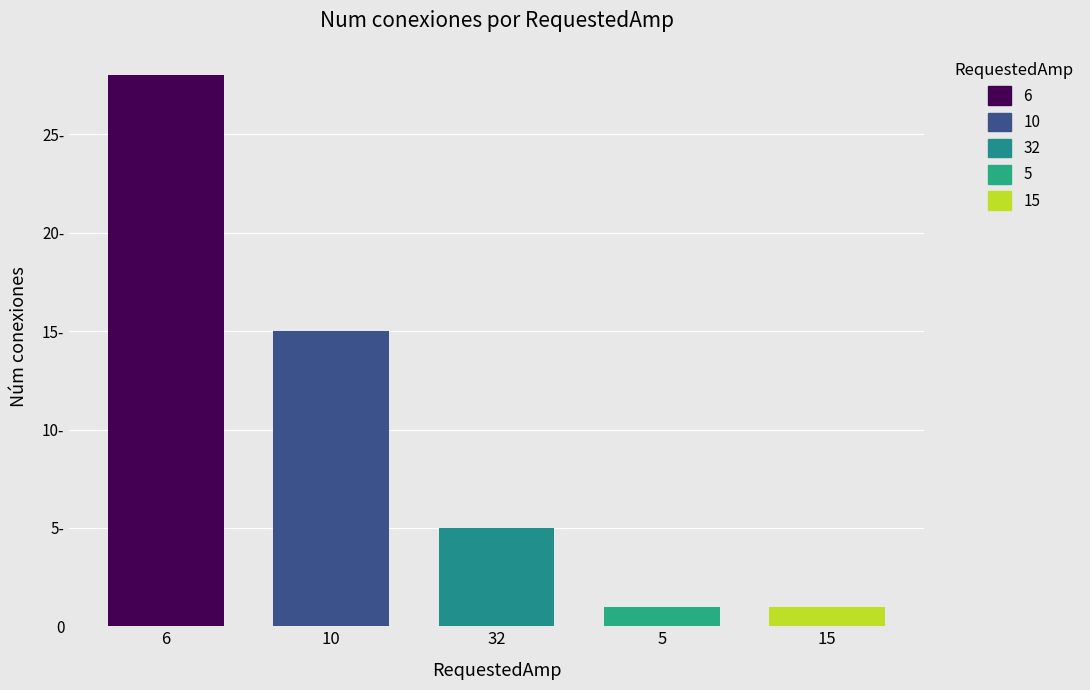

At which label is the value closest to 14?

10